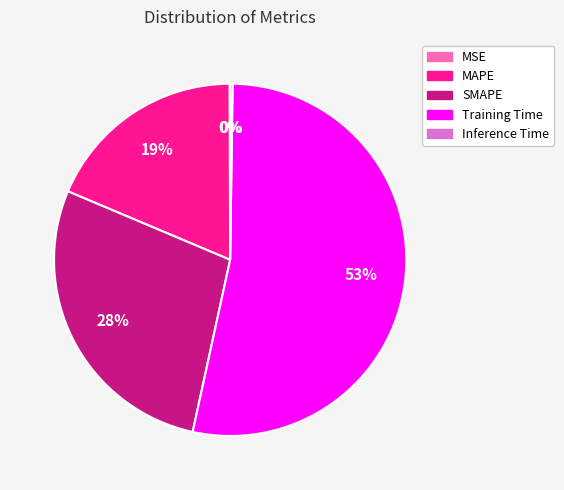

True or false: Training Time accounts for 42% of the total.

False